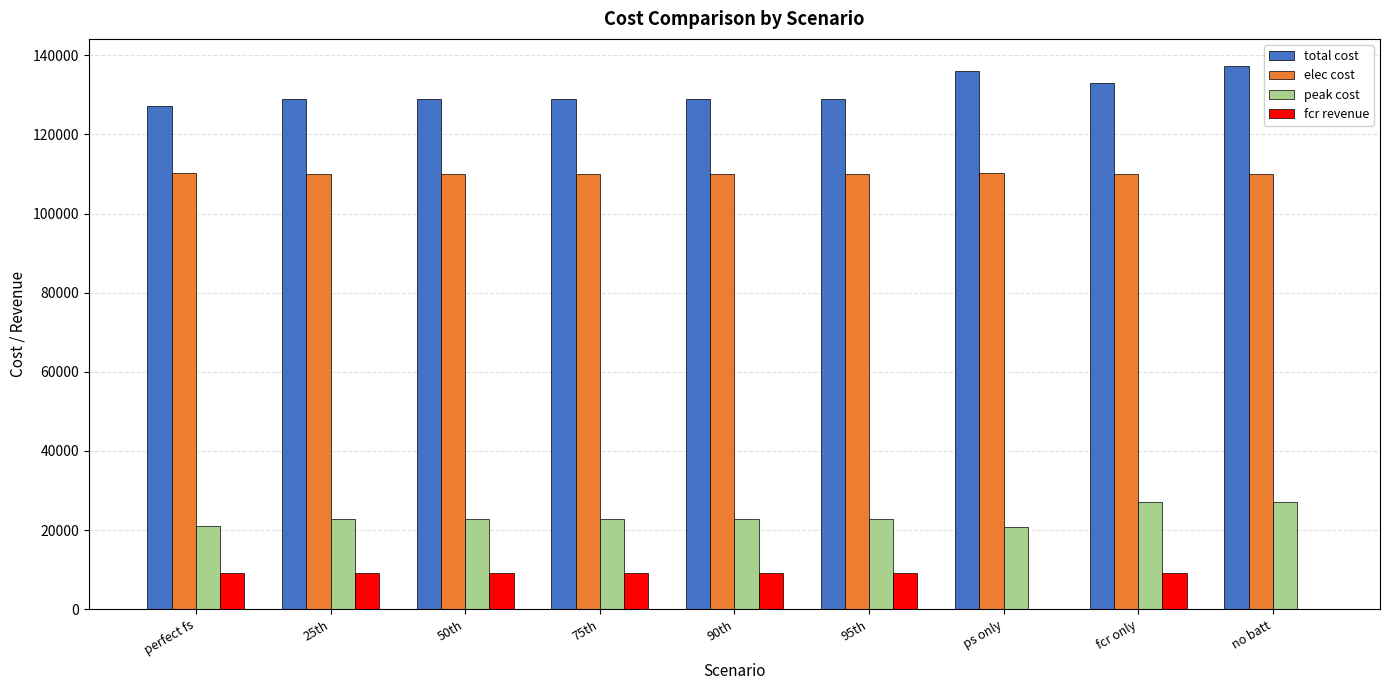

Which label corresponds to the largest value in the chart?

no batt